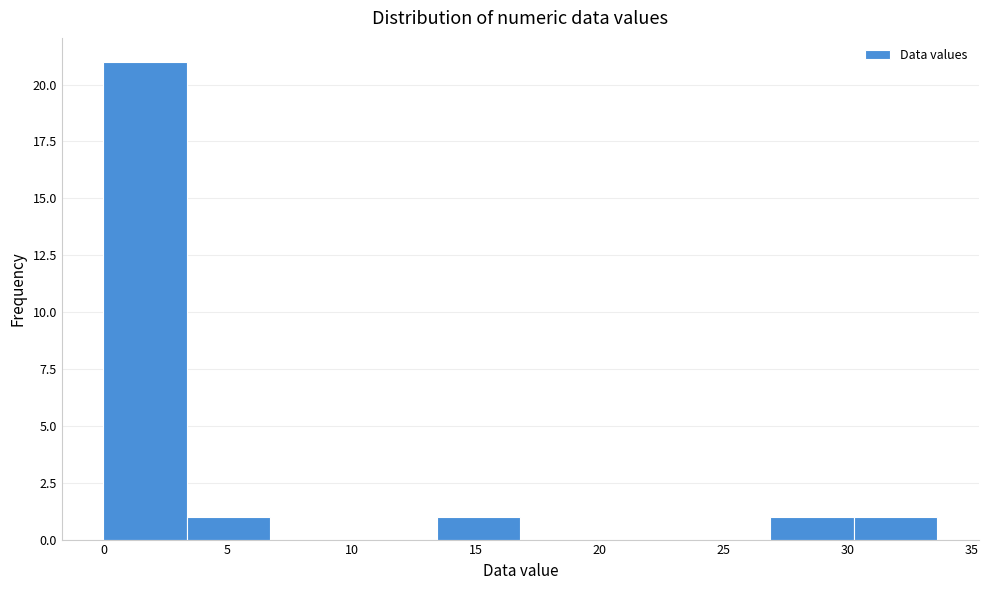

Which range on the x-axis has the tallest bar?

0.0 to 3.5